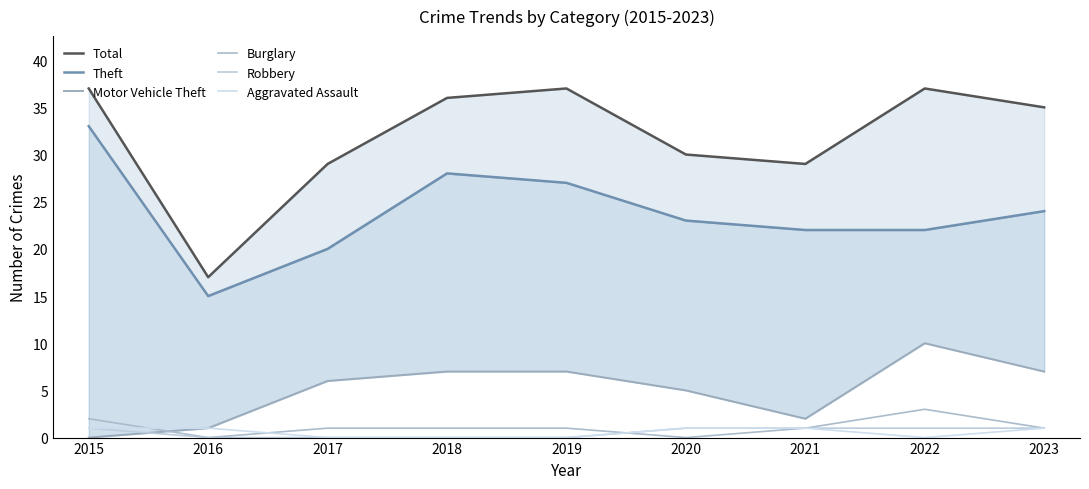

What is the total value across all series at 2023?

69